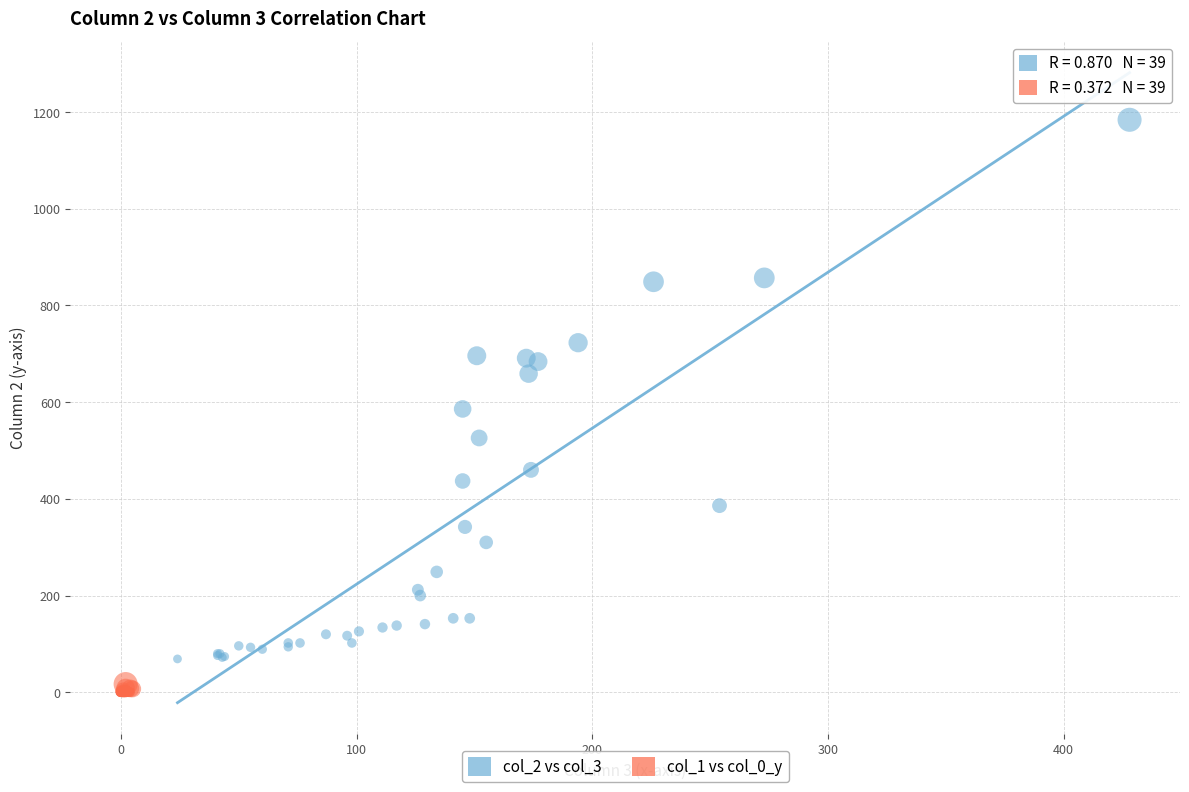

Which series reaches the maximum Y coordinate?

col_2 vs col_3